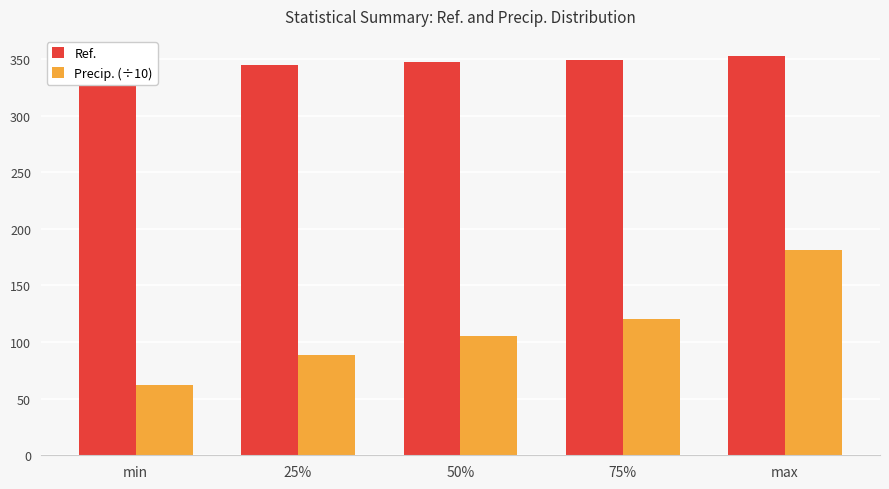

Is it true that Precip. (÷10) equals 105.8 at 50%?

True